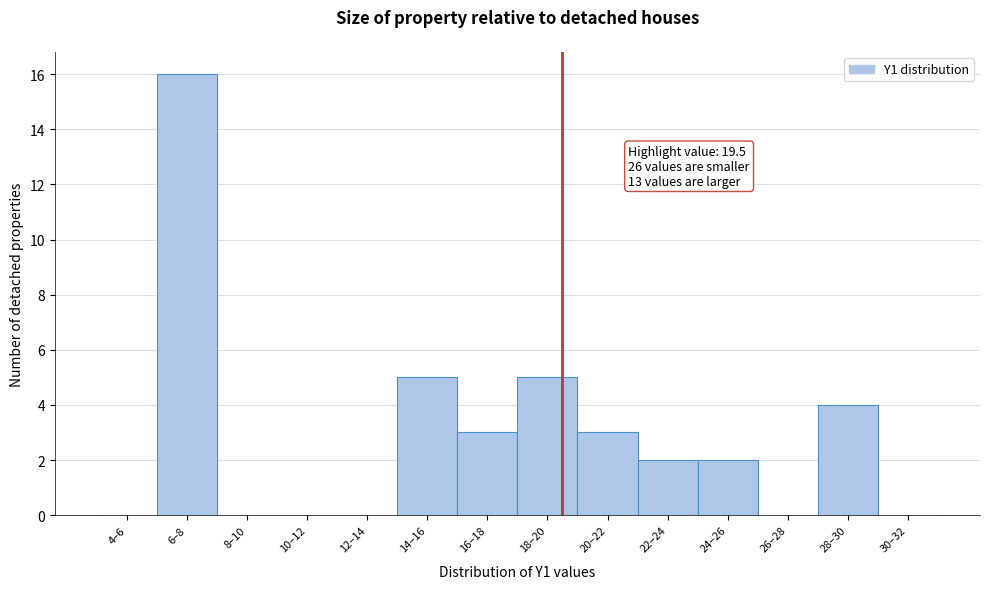

Reading left to right, what are all the values shown in this chart?

4–6=0	6–8=16	8–10=0	10–12=0	12–14=0	14–16=5	16–18=3	18–20=5	20–22=3	22–24=2	24–26=2	26–28=0	28–30=4	30–32=0